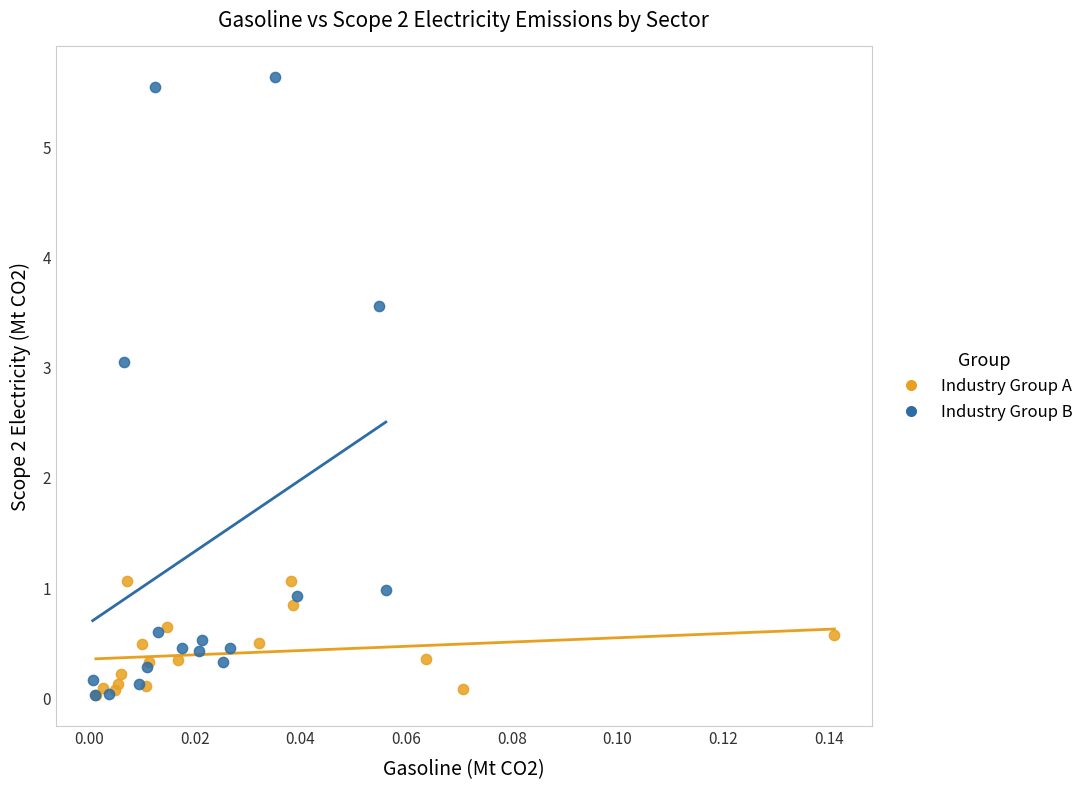

Which series has the largest Y range (max minus min)?

Industry Group B